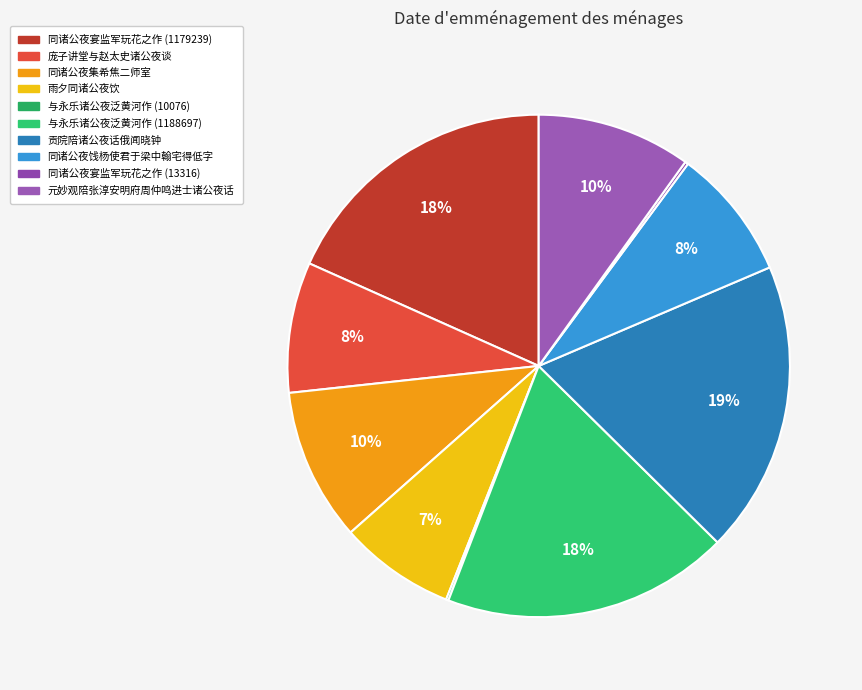

To the nearest percent, what is the difference between the largest and smallest slice percentages?

19%